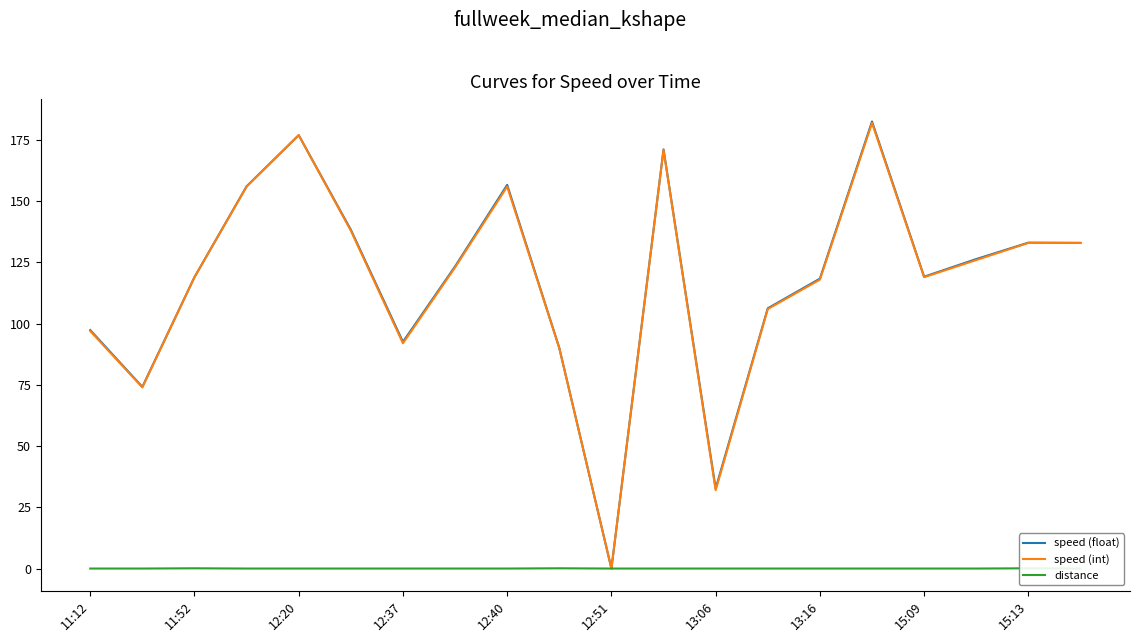

Is it true that speed (float) equals 0.0 at 12:51?

True